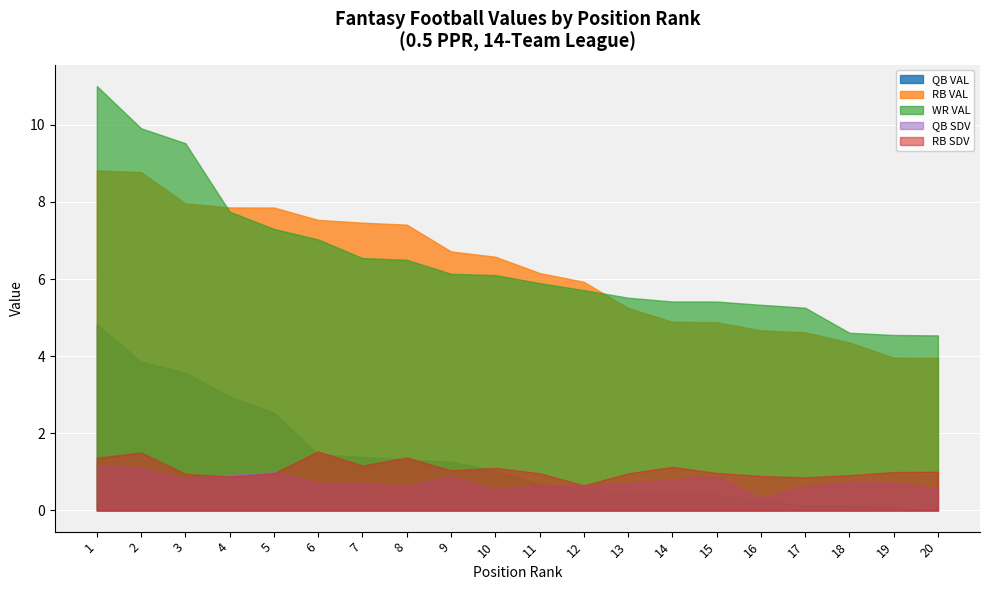

What is the difference between the maximum and minimum values in the QB VAL series?

4.8